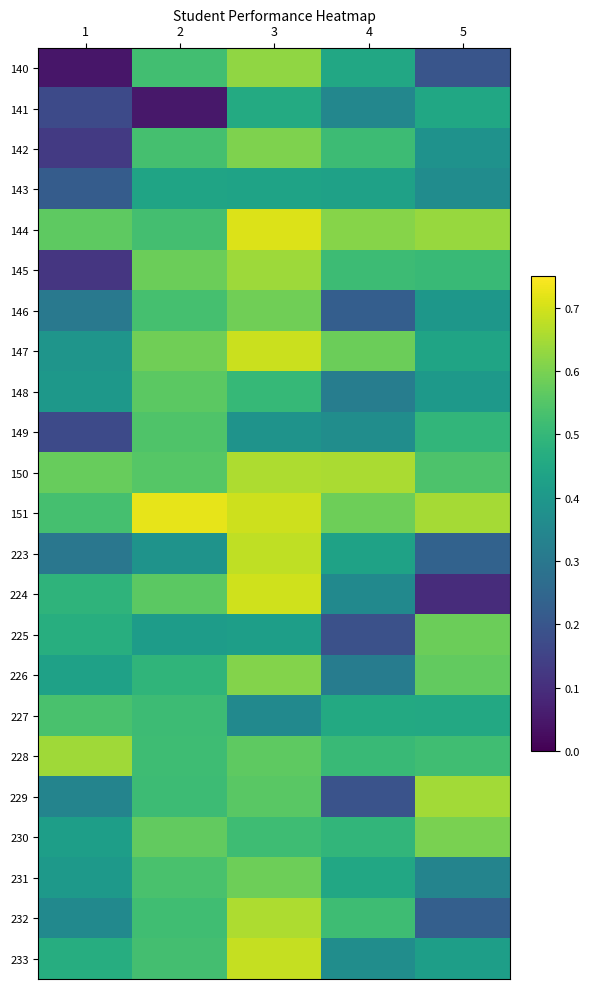

Reading left to right, list all the values displayed in this chart.

140: 1=0.0	2=0.5	3=0.6	4=0.5	5=0.2
141: 1=0.2	2=0.0	3=0.5	4=0.3	5=0.4
142: 1=0.1	2=0.5	3=0.6	4=0.5	5=0.4
143: 1=0.2	2=0.4	3=0.4	4=0.4	5=0.4
144: 1=0.6	2=0.5	3=0.7	4=0.6	5=0.6
145: 1=0.1	2=0.6	3=0.6	4=0.5	5=0.5
146: 1=0.3	2=0.5	3=0.6	4=0.2	5=0.4
147: 1=0.4	2=0.6	3=0.7	4=0.6	5=0.4
148: 1=0.4	2=0.6	3=0.5	4=0.3	5=0.4
149: 1=0.2	2=0.5	3=0.4	4=0.4	5=0.5
150: 1=0.6	2=0.6	3=0.7	4=0.7	5=0.5
151: 1=0.5	2=0.7	3=0.7	4=0.6	5=0.7
223: 1=0.3	2=0.4	3=0.7	4=0.4	5=0.2
224: 1=0.5	2=0.6	3=0.7	4=0.4	5=0.1
225: 1=0.5	2=0.4	3=0.4	4=0.2	5=0.6
226: 1=0.4	2=0.5	3=0.6	4=0.3	5=0.6
227: 1=0.5	2=0.5	3=0.4	4=0.5	5=0.5
228: 1=0.6	2=0.5	3=0.6	4=0.5	5=0.5
229: 1=0.3	2=0.5	3=0.6	4=0.2	5=0.6
230: 1=0.4	2=0.6	3=0.5	4=0.5	5=0.6
231: 1=0.4	2=0.5	3=0.6	4=0.4	5=0.3
232: 1=0.4	2=0.5	3=0.7	4=0.5	5=0.2
233: 1=0.5	2=0.5	3=0.7	4=0.4	5=0.4